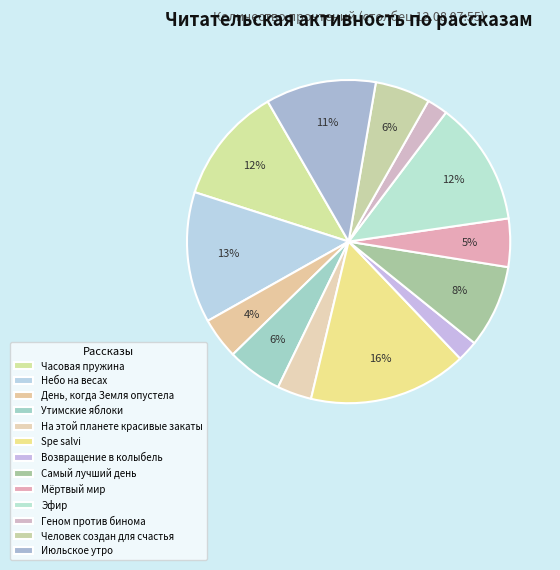

Which category has the biggest portion of the pie?

Spe salvi